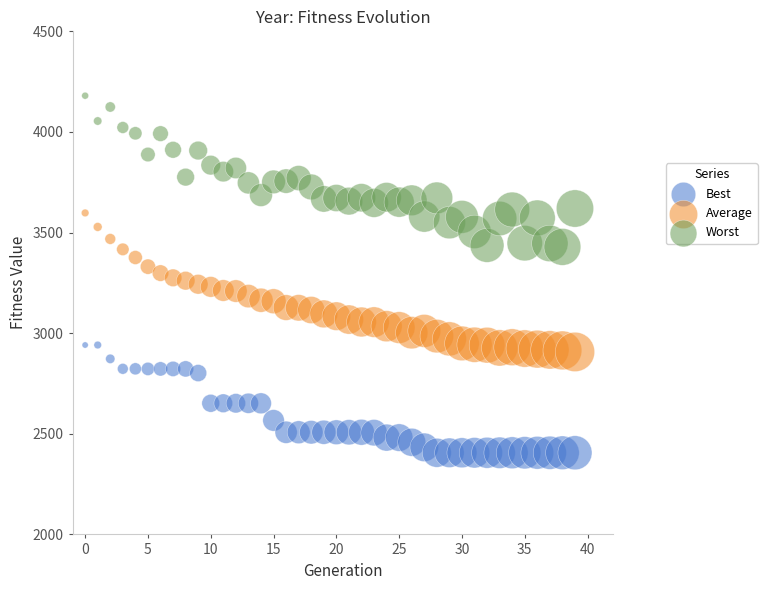

Which series reaches the maximum Y coordinate?

Worst